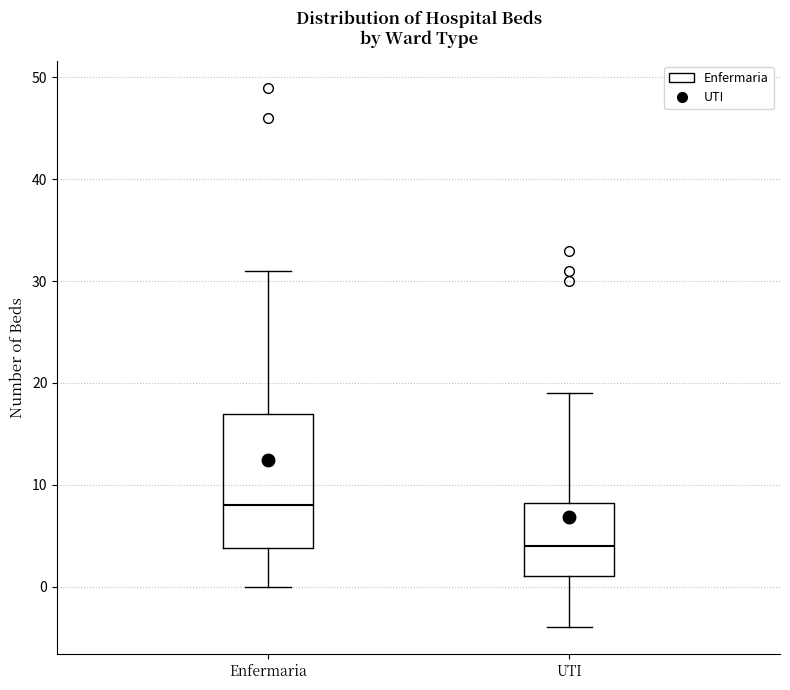

Which box is the tallest, from its lower edge to its upper edge?

Enfermaria